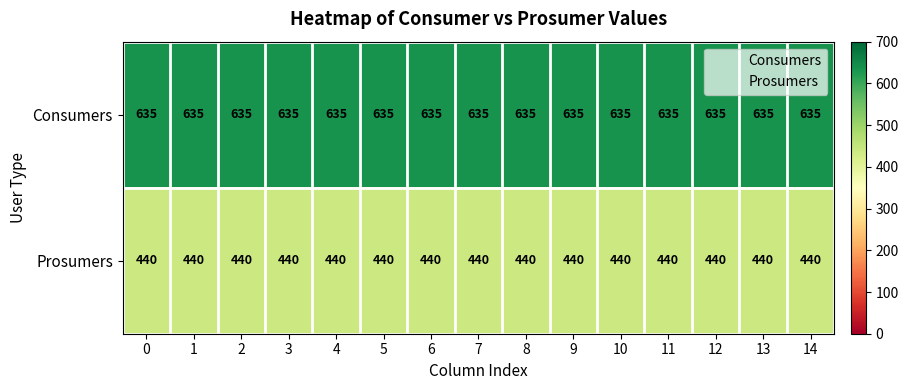

What is the total value across all series at 7?

1075